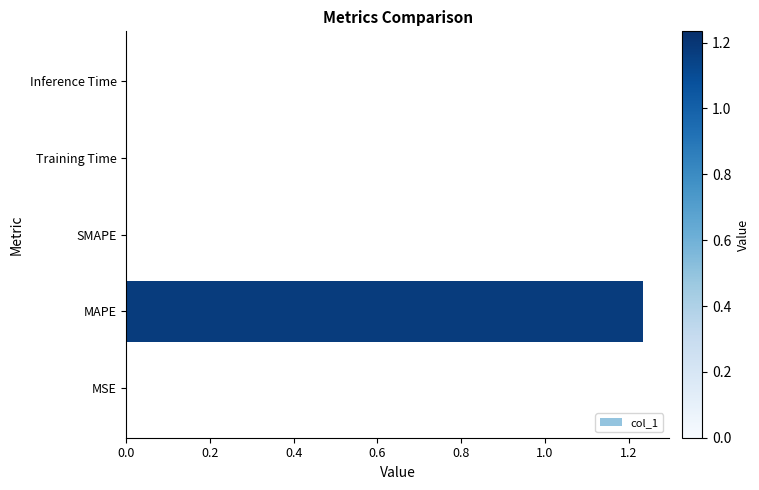

Which label corresponds to the largest value in the chart?

MAPE